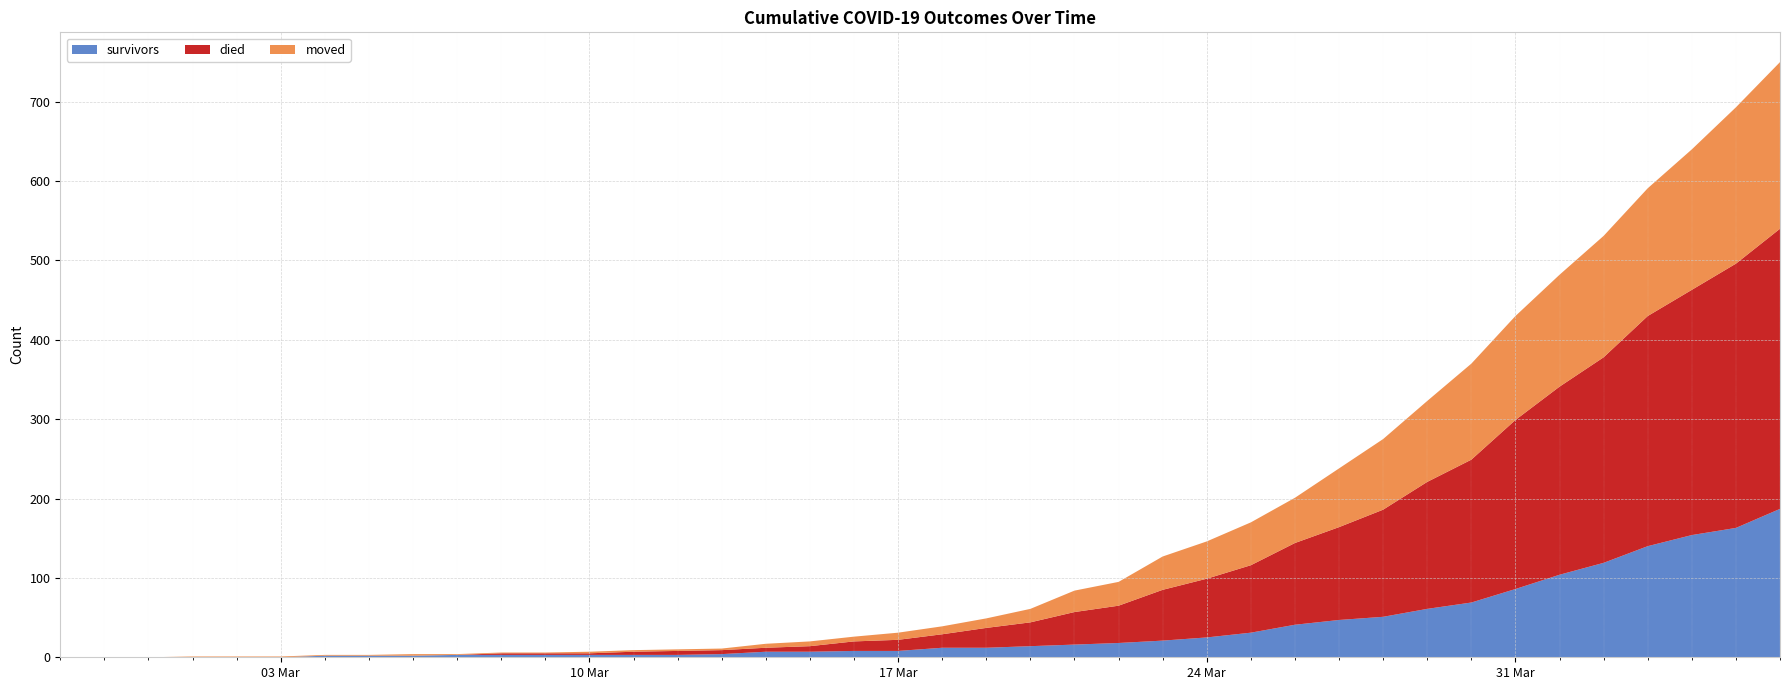

Reading left to right, what are all the values shown in this chart?

survivors: 0	0	0	0	0	0	2	2	2	3	3	3	3	3	3	4	7	7	8	8	12	12	14	16	18	21	25	31	41	47	51	61	69	86	104	119	140	154	163	187
died: 0	0	0	0	0	0	0	0	0	0	2	2	2	4	5	5	5	7	12	14	17	25	30	41	47	64	74	85	103	117	135	160	180	213	237	259	290	309	333	353
moved: 0	0	0	1	1	1	1	1	2	1	1	1	2	2	2	2	5	6	6	9	10	12	17	27	30	42	47	54	57	74	89	102	121	131	141	153	161	177	197	210